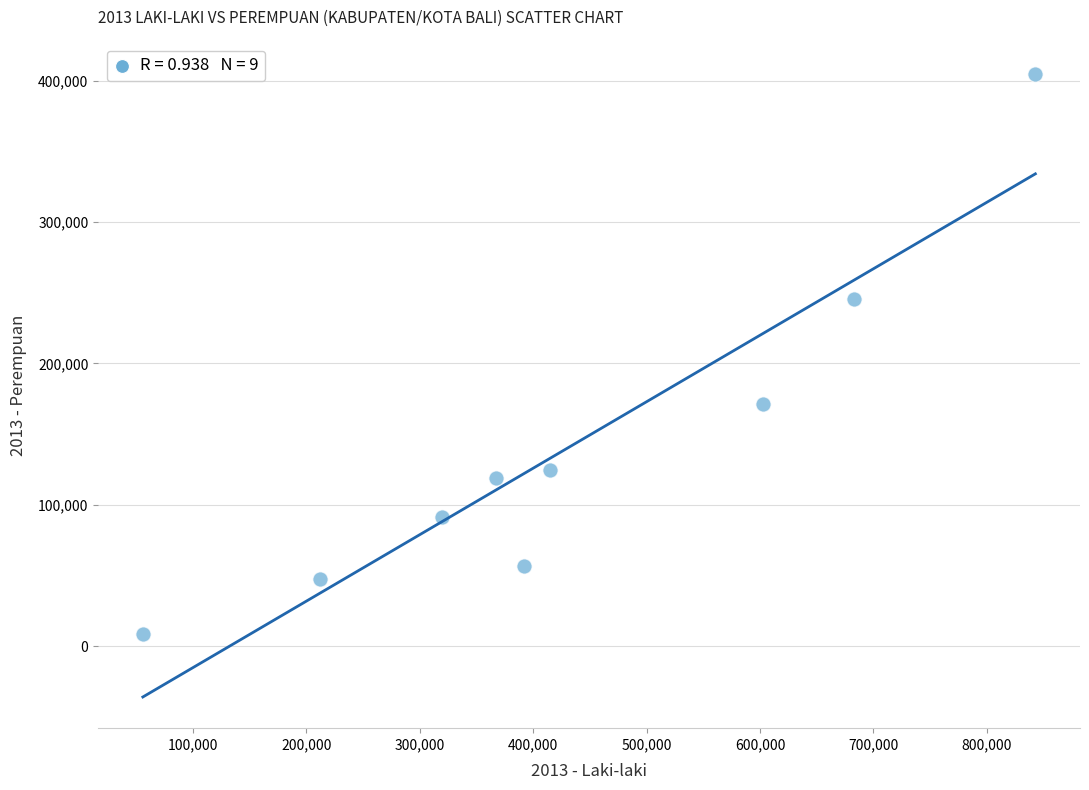

What is the range of X values (max minus min)?

787220